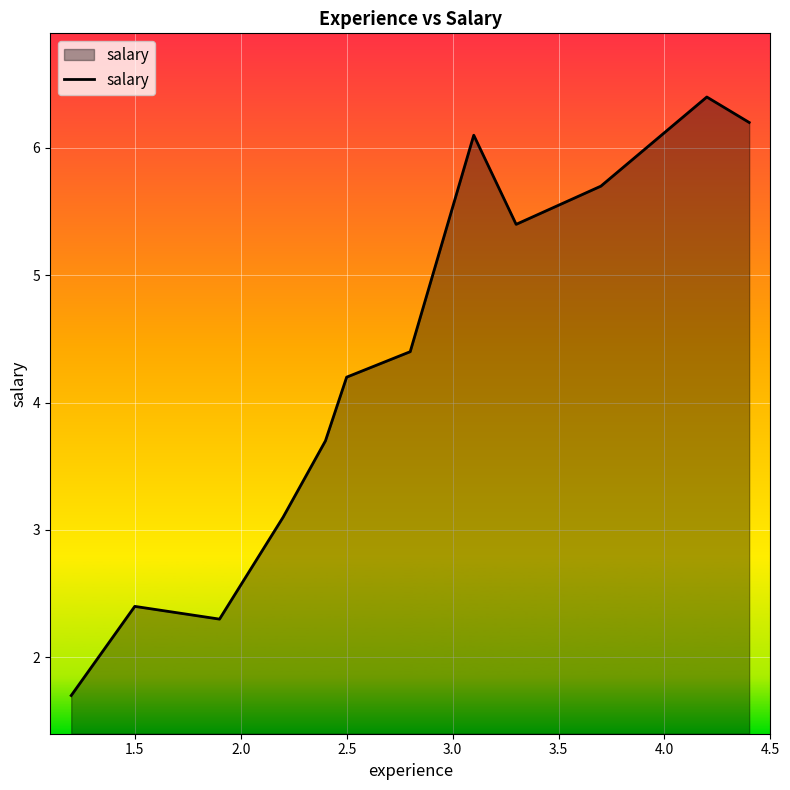

How many values are below 4?

5